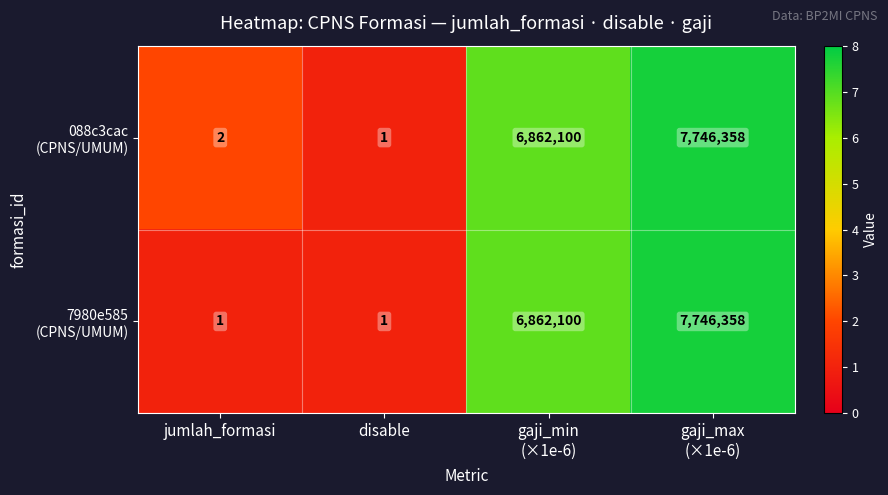

Count the number of categories in the chart.

4